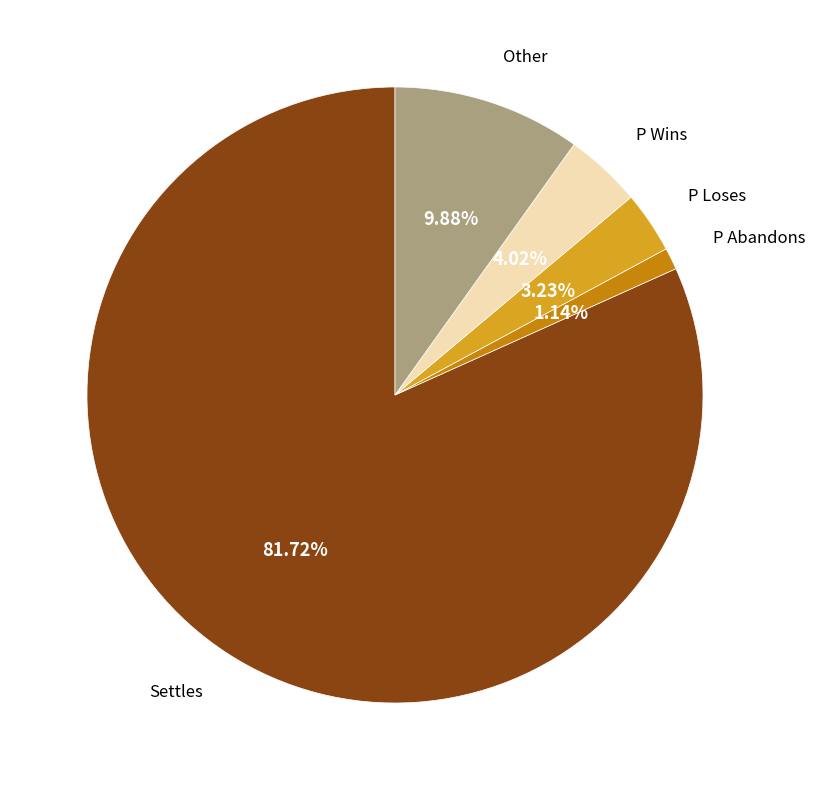

Is there any slice that represents more than half of the pie?

Yes